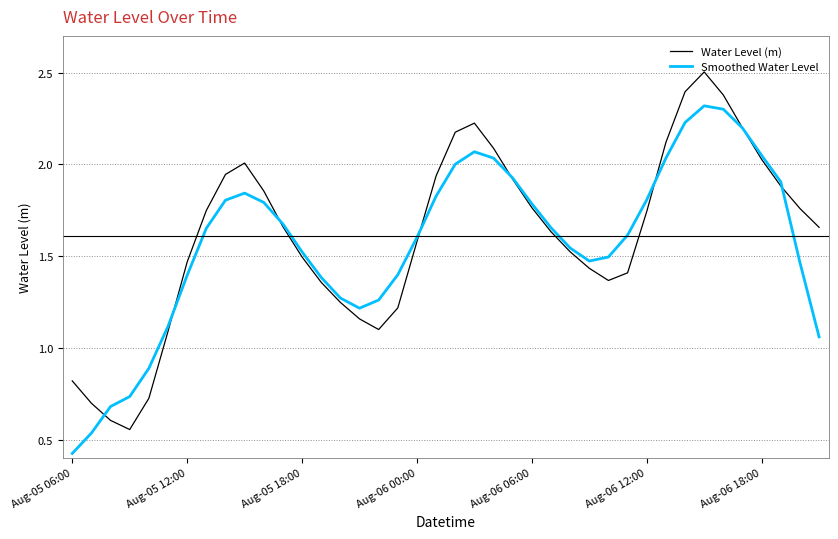

What is the greatest value displayed?

2.5